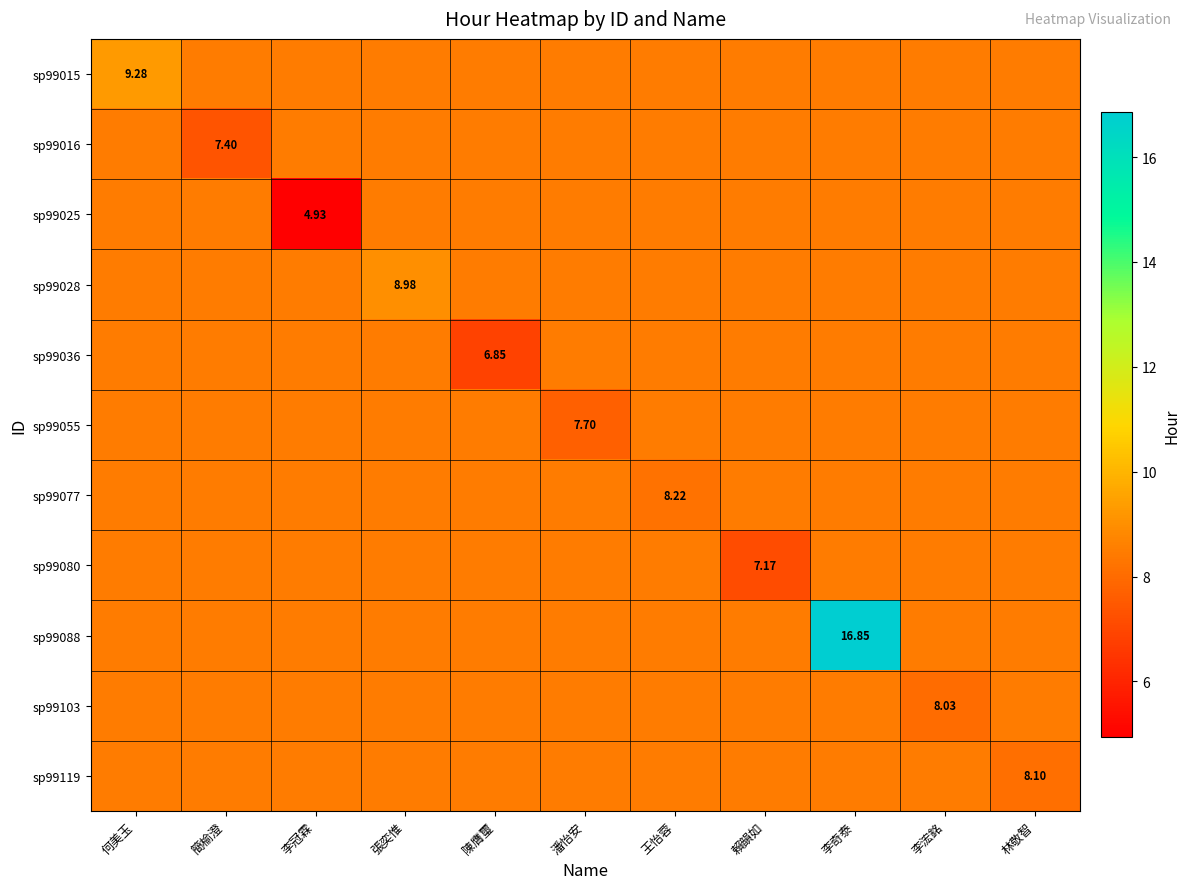

What is the average value of the sp99025 series?

8.2